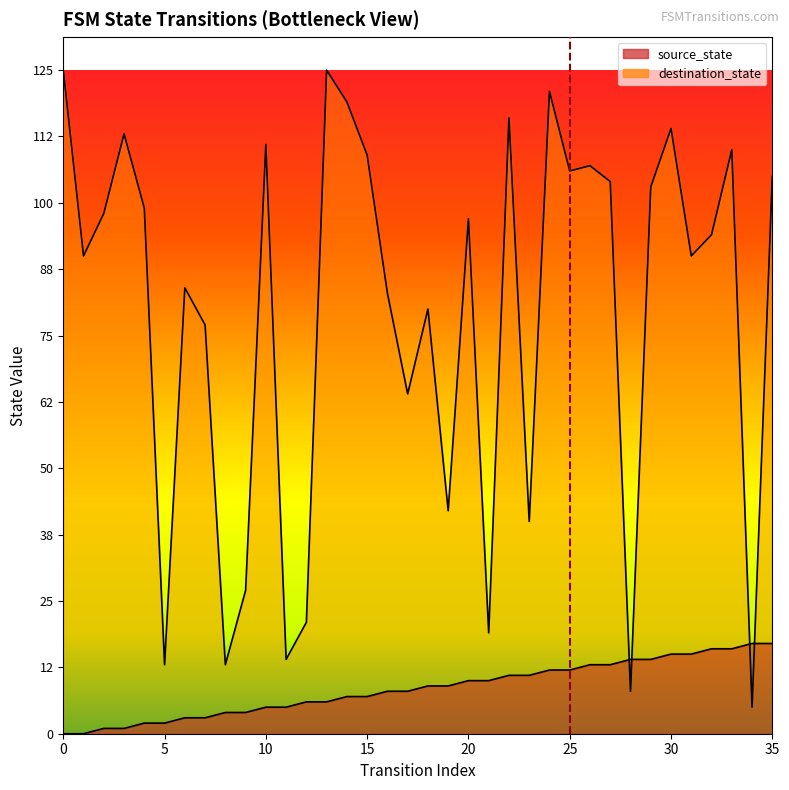

Does the chart display data point markers on the line(s)?

No